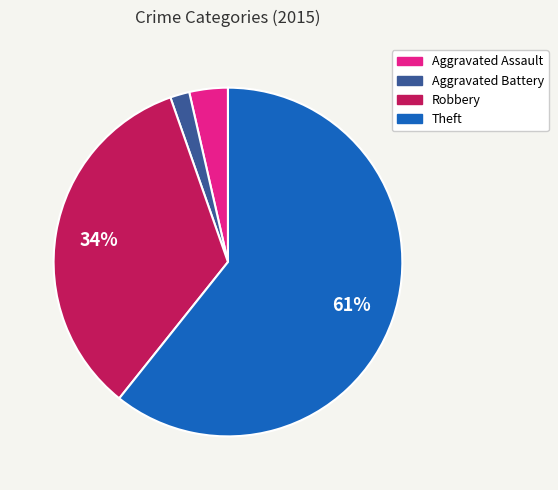

True or false: Aggravated Assault accounts for 4% of the total.

True